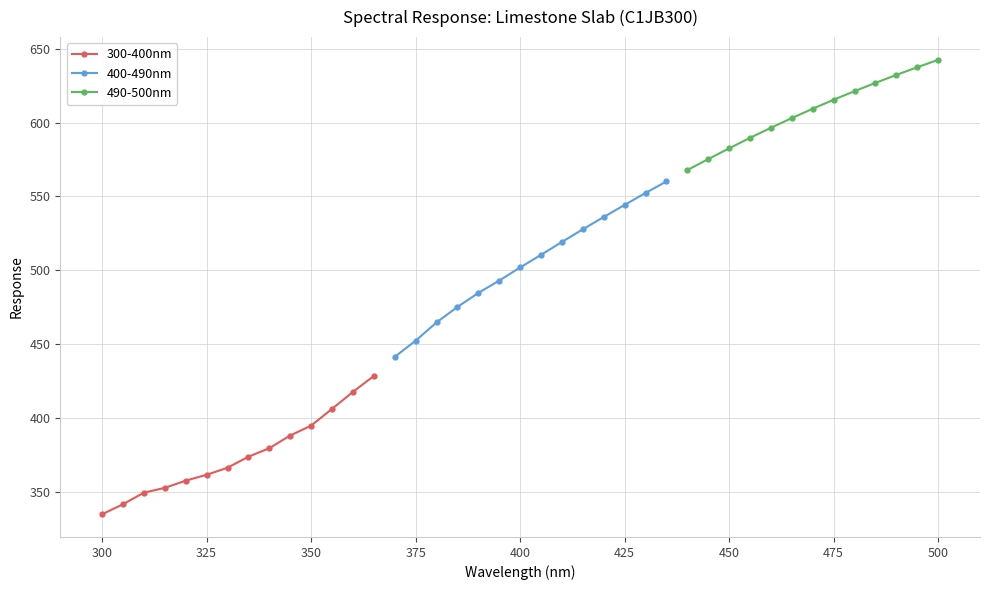

How many values in the 300-400nm series are below 373?

7